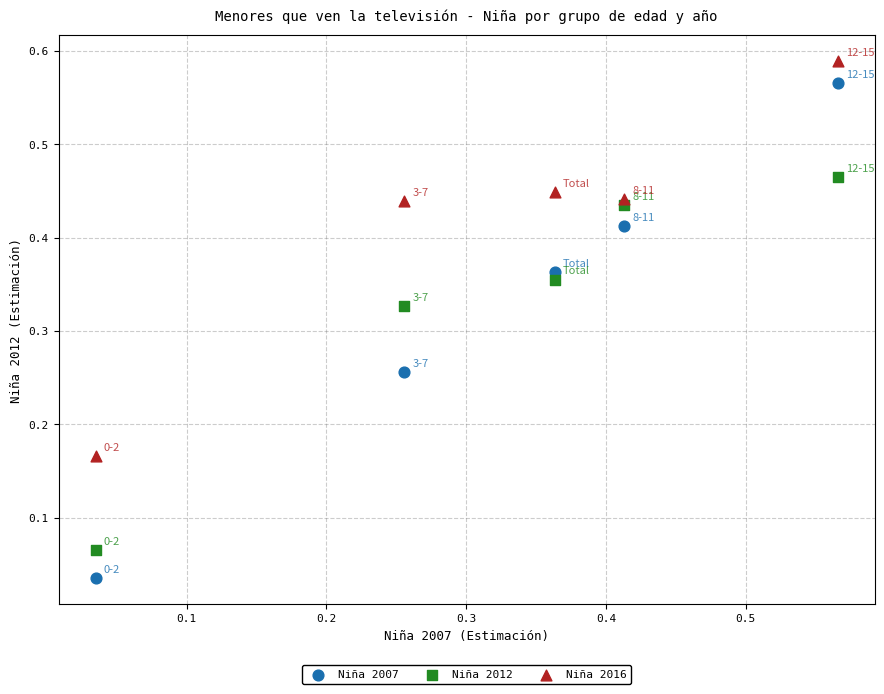

Which series contains the lowest Y value?

Niña 2007